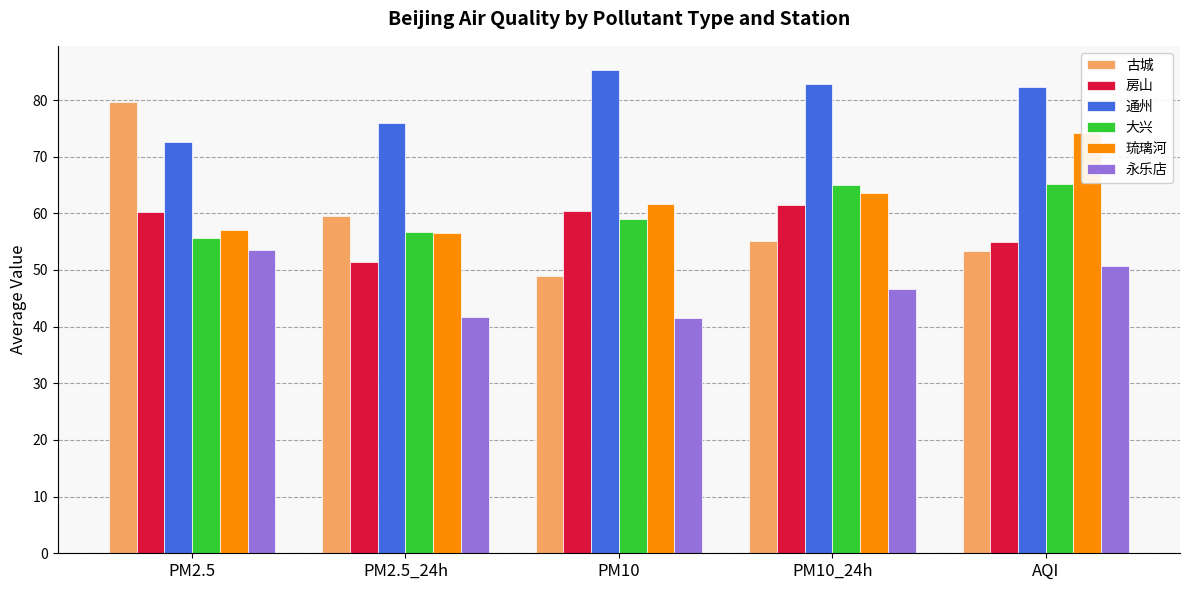

The value of 琉璃河 at PM10_24h is 63.6. True or false?

True